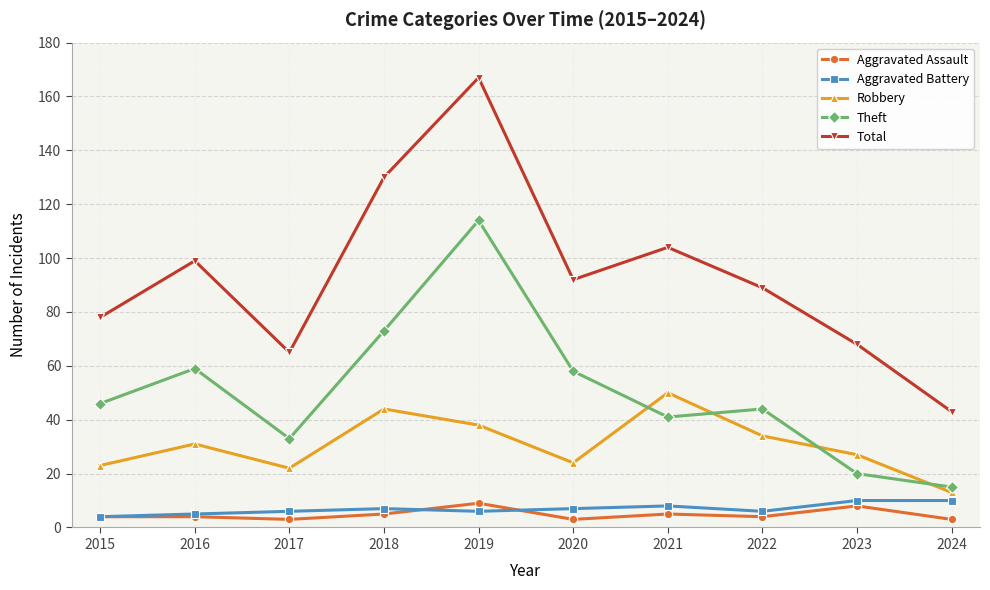

What is the value of the Aggravated Battery point at the 10th from the left?

10